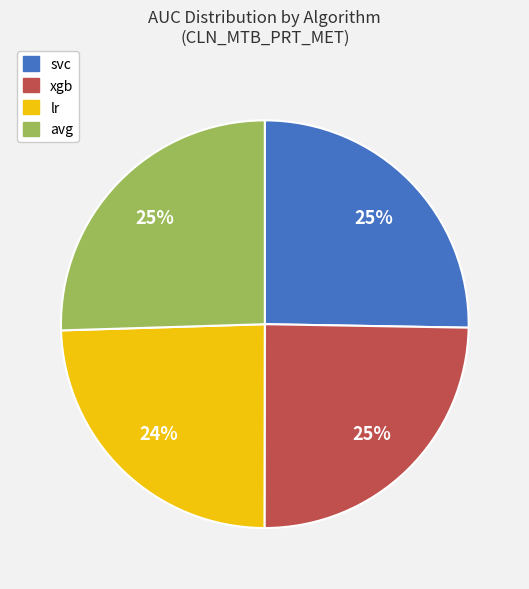

How many segments does this pie chart have?

4